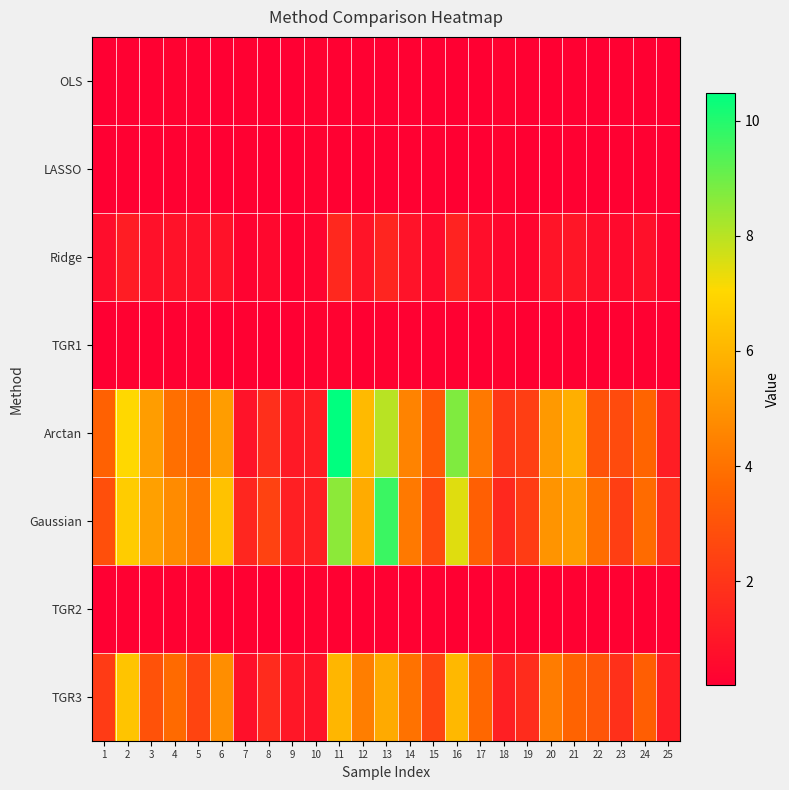

Which series has the widest spread of values?

Arctan